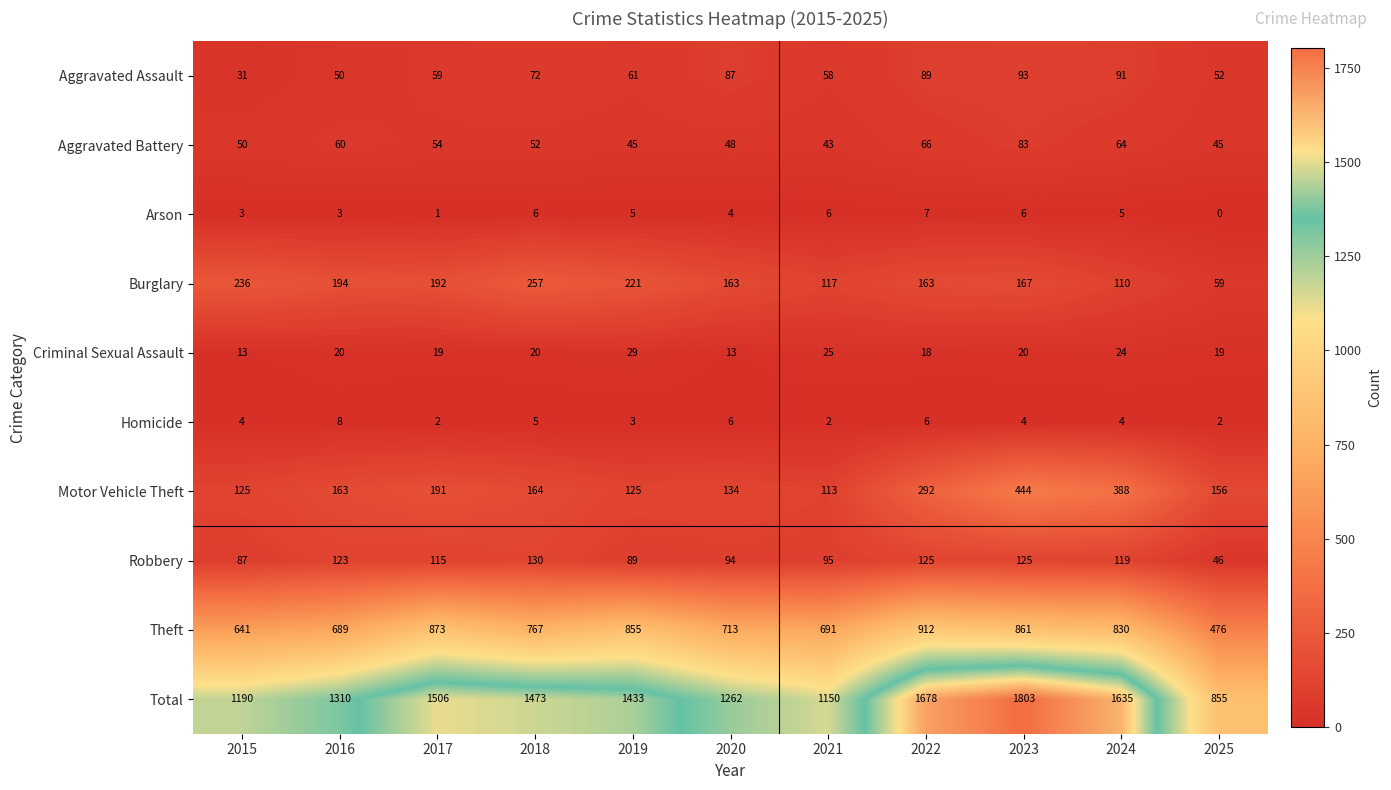

How many data points in Criminal Sexual Assault are less than 20?

5